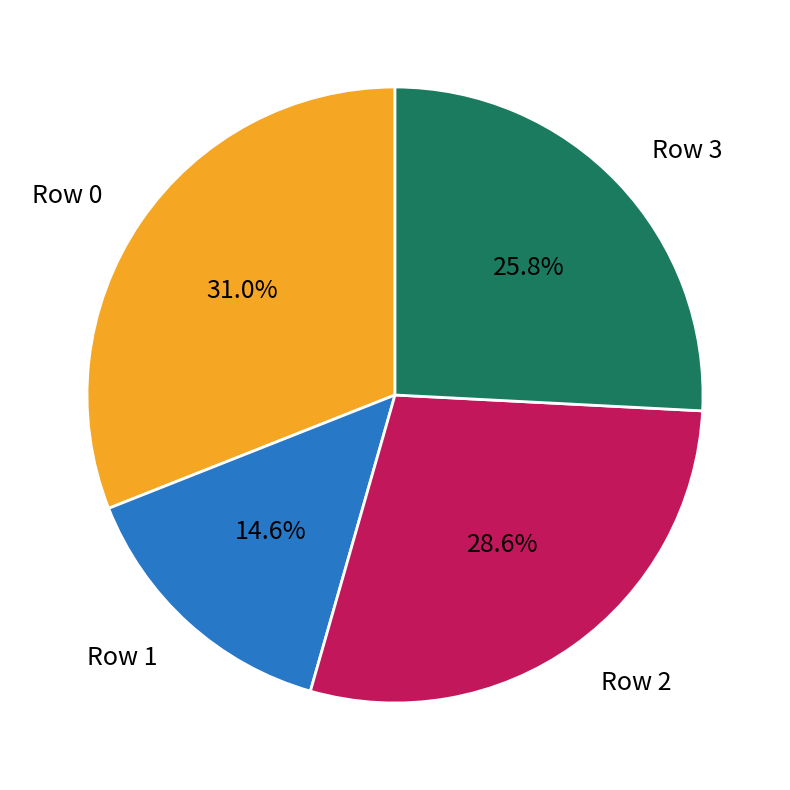

Which category has the biggest portion of the pie?

Row 0